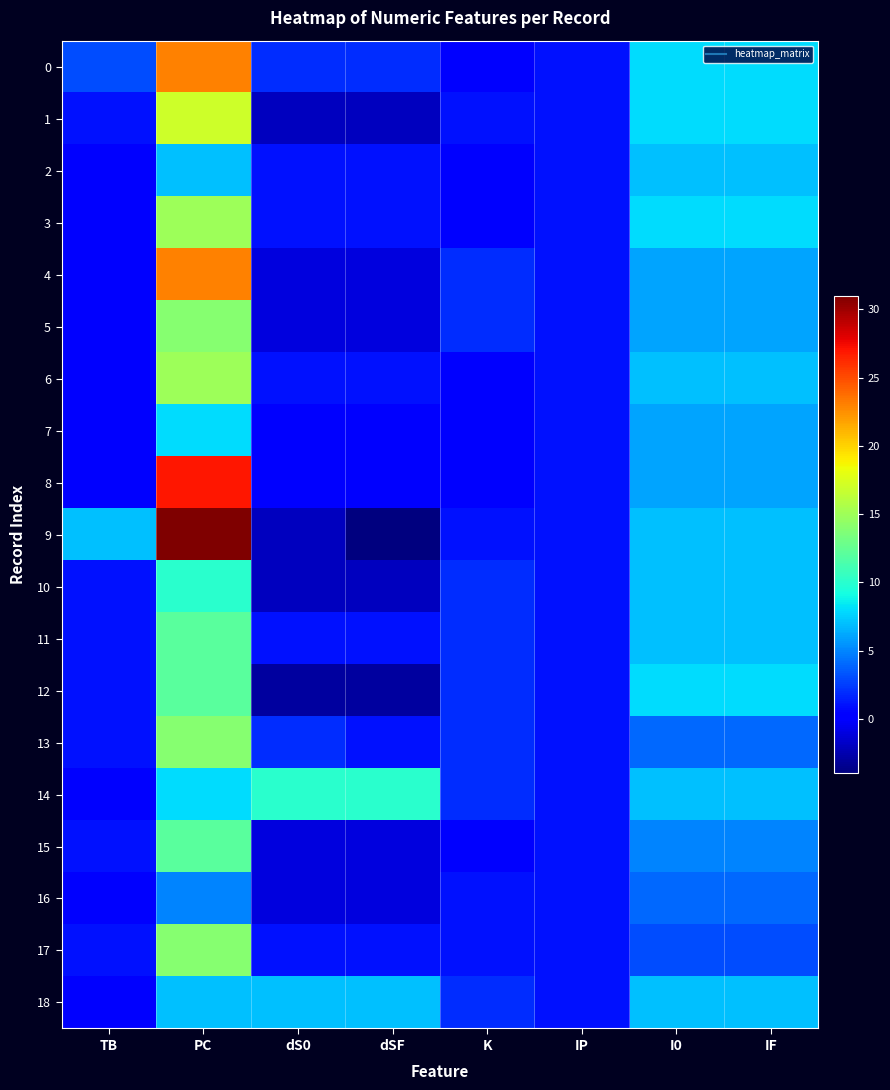

Reading left to right, extract all data points from this chart.

0: TB=3	PC=23	dS0=2	dSF=2	K=0	IP=1	I0=8	IF=8
1: TB=1	PC=17	dS0=-2	dSF=-2	K=1	IP=1	I0=8	IF=8
2: TB=0	PC=7	dS0=1	dSF=1	K=0	IP=1	I0=7	IF=7
3: TB=0	PC=15	dS0=1	dSF=1	K=0	IP=1	I0=8	IF=8
4: TB=0	PC=23	dS0=-1	dSF=-1	K=2	IP=1	I0=6	IF=6
5: TB=0	PC=14	dS0=-1	dSF=-1	K=2	IP=1	I0=6	IF=6
6: TB=0	PC=15	dS0=1	dSF=1	K=0	IP=1	I0=7	IF=7
7: TB=0	PC=8	dS0=0	dSF=0	K=0	IP=1	I0=6	IF=6
8: TB=0	PC=27	dS0=0	dSF=0	K=0	IP=1	I0=6	IF=6
9: TB=7	PC=31	dS0=-2	dSF=-4	K=1	IP=1	I0=7	IF=7
10: TB=1	PC=10	dS0=-2	dSF=-2	K=2	IP=1	I0=7	IF=7
11: TB=1	PC=12	dS0=1	dSF=1	K=2	IP=1	I0=7	IF=7
12: TB=1	PC=12	dS0=-3	dSF=-3	K=2	IP=1	I0=8	IF=8
13: TB=1	PC=14	dS0=2	dSF=1	K=2	IP=1	I0=4	IF=4
14: TB=0	PC=8	dS0=10	dSF=10	K=2	IP=1	I0=7	IF=7
15: TB=1	PC=12	dS0=-1	dSF=-1	K=0	IP=1	I0=5	IF=5
16: TB=0	PC=5	dS0=-1	dSF=-1	K=1	IP=1	I0=4	IF=4
17: TB=1	PC=14	dS0=1	dSF=1	K=1	IP=1	I0=3	IF=3
18: TB=0	PC=7	dS0=7	dSF=7	K=2	IP=1	I0=7	IF=7